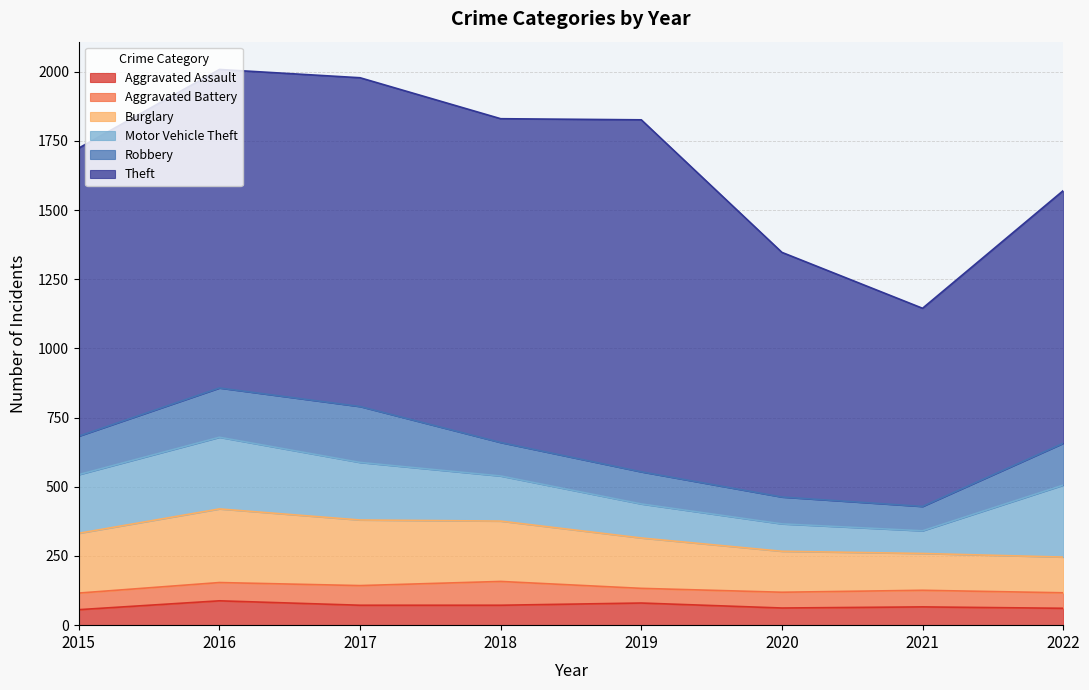

At which label is Aggravated Assault closest to 72?

2017